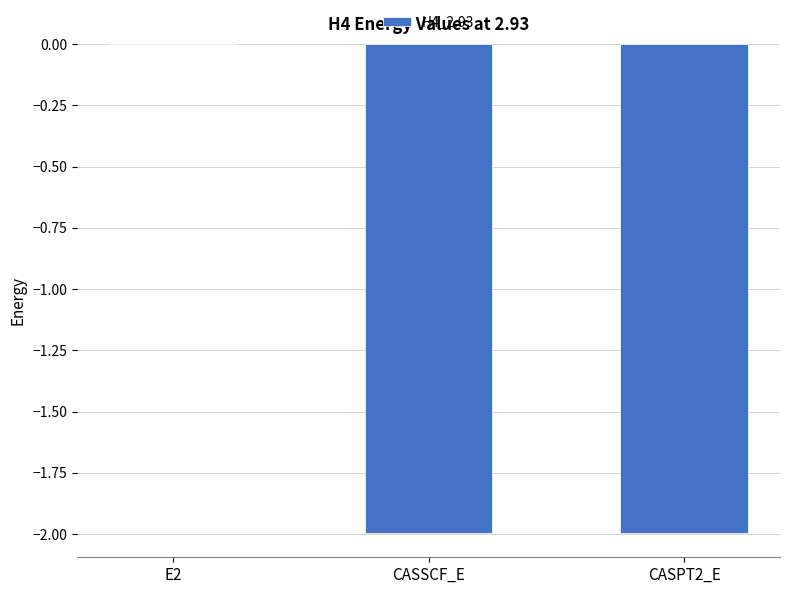

The chart shows a value of -0.0 at E2. True or false?

True